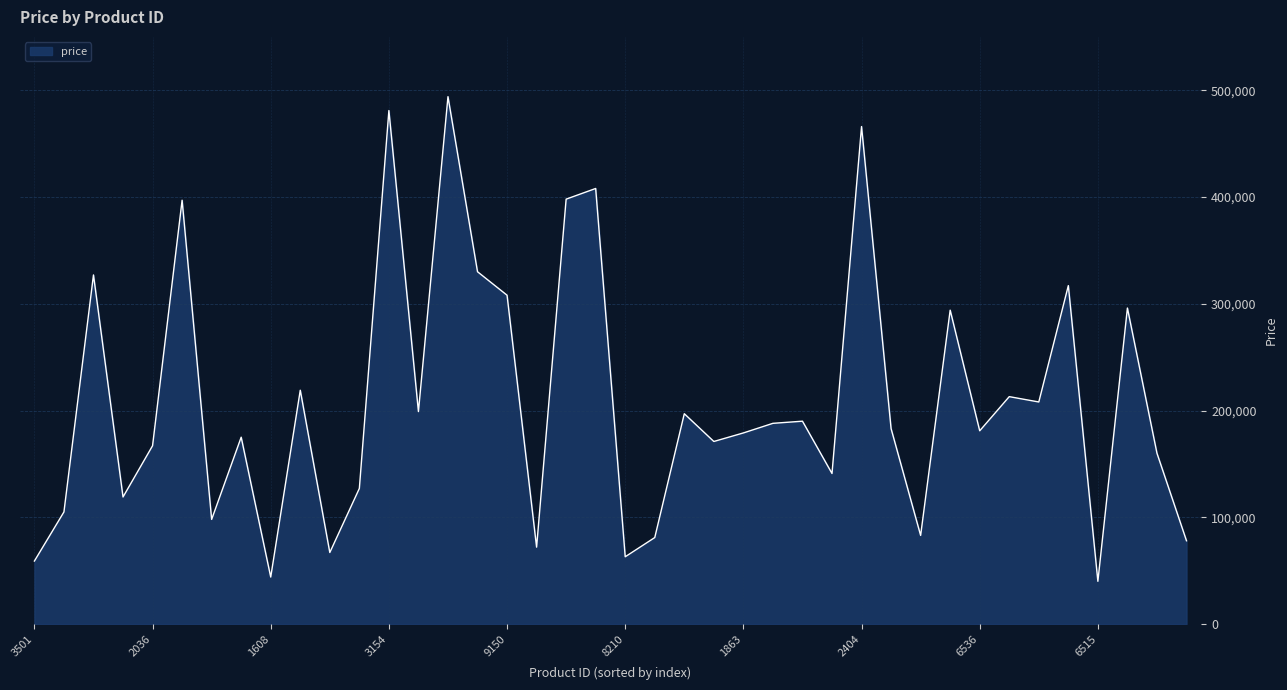

What is the greatest value displayed?

494000